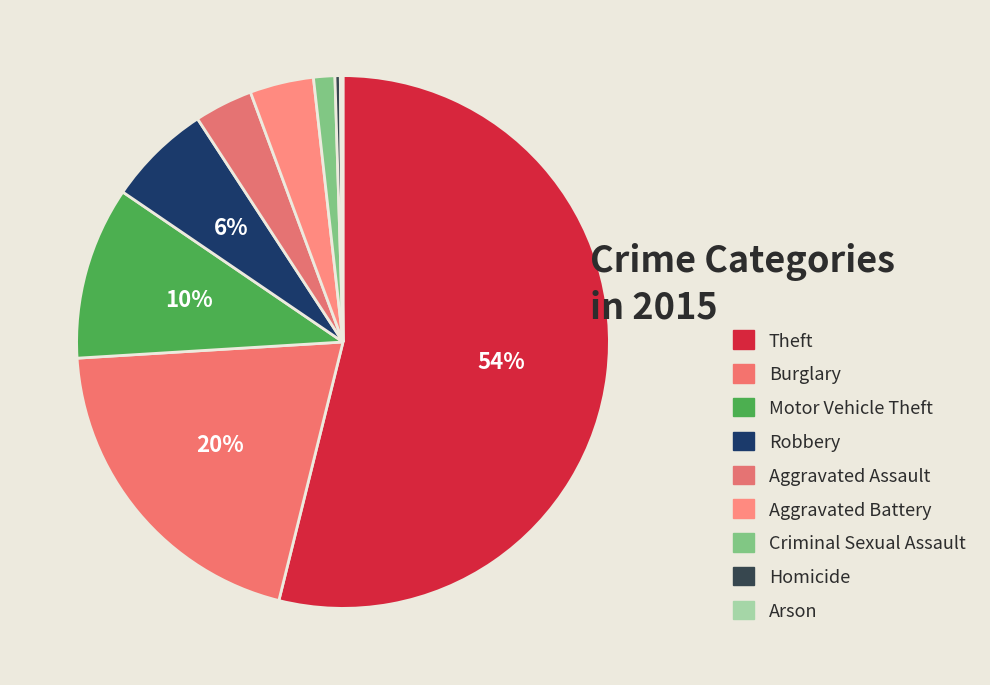

To the nearest percent, what is the difference between the largest and smallest slice percentages?

54%